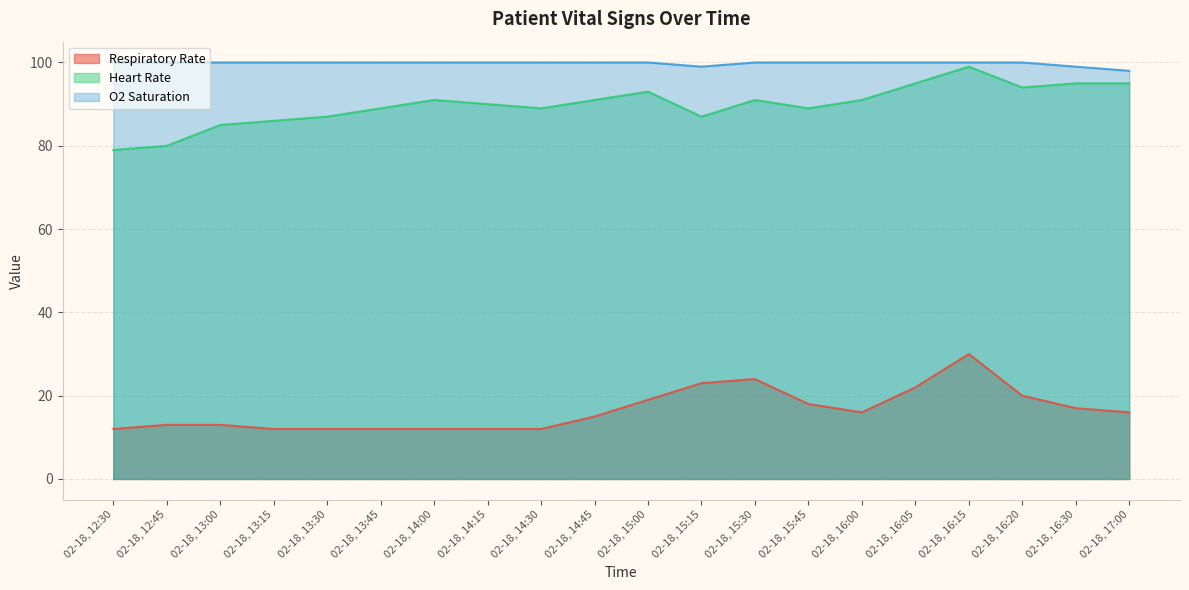

Reading left to right, list all the values displayed in this chart.

Respiratory Rate: 12	13	13	12	12	12	12	12	12	15	19	23	24	18	16	22	30	20	17	16
Heart Rate: 79	80	85	86	87	89	91	90	89	91	93	87	91	89	91	95	99	94	95	95
O2 Saturation: 100	100	100	100	100	100	100	100	100	100	100	99	100	100	100	100	100	100	99	98